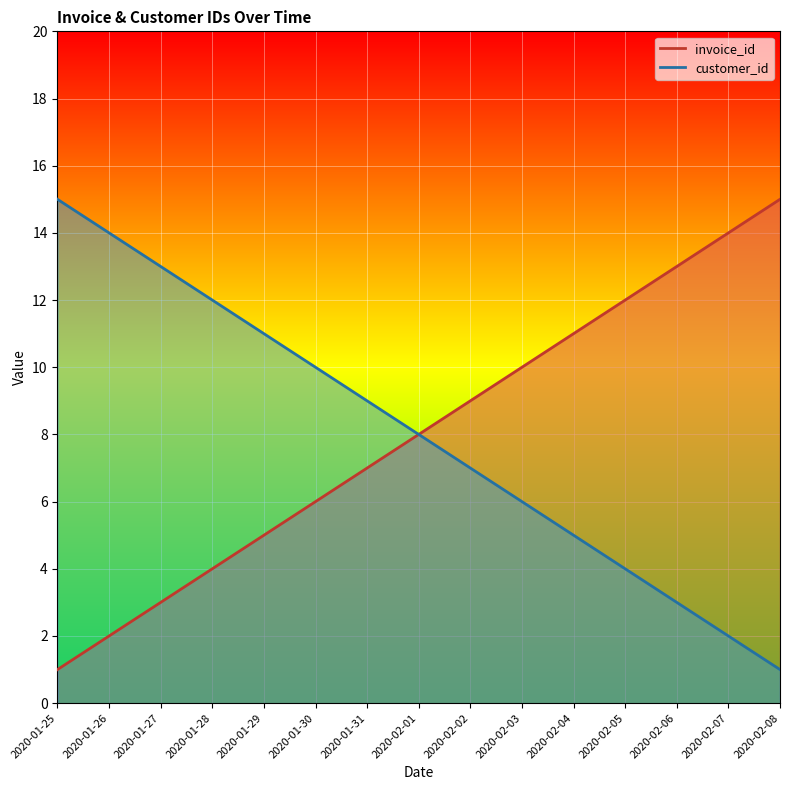

What is the maximum value shown in the chart?

15